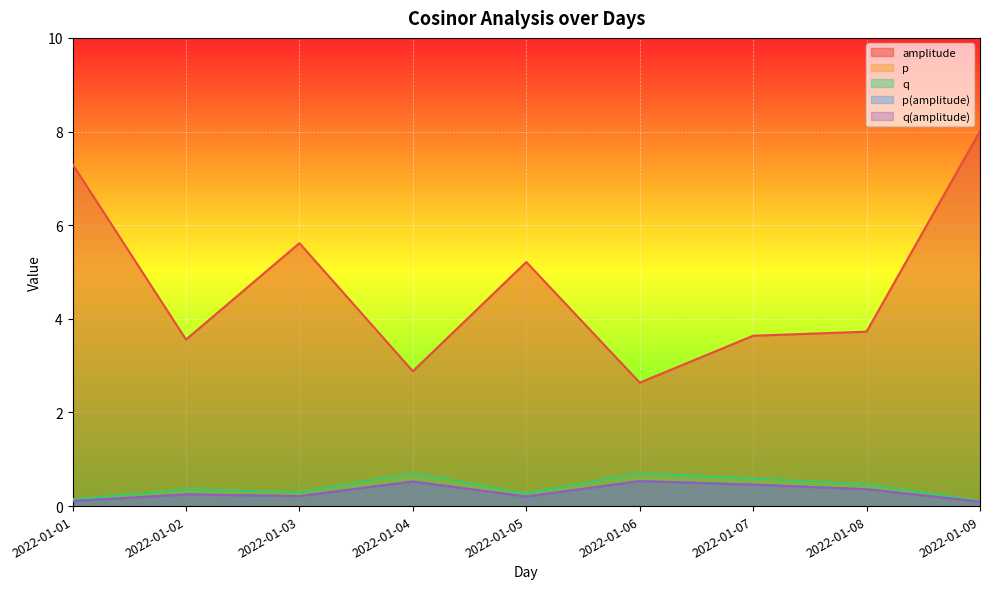

Reading left to right, what are all the values shown in this chart?

amplitude: 2022-01-01=7.3	2022-01-02=3.6	2022-01-03=5.6	2022-01-04=2.9	2022-01-05=5.2	2022-01-06=2.6	2022-01-07=3.6	2022-01-08=3.7	2022-01-09=8.0
p: 2022-01-01=0.1	2022-01-02=0.4	2022-01-03=0.3	2022-01-04=0.7	2022-01-05=0.3	2022-01-06=0.7	2022-01-07=0.6	2022-01-08=0.5	2022-01-09=0.1
q: 2022-01-01=0.1	2022-01-02=0.4	2022-01-03=0.3	2022-01-04=0.7	2022-01-05=0.3	2022-01-06=0.7	2022-01-07=0.6	2022-01-08=0.5	2022-01-09=0.1
p(amplitude): 2022-01-01=0.1	2022-01-02=0.2	2022-01-03=0.2	2022-01-04=0.5	2022-01-05=0.2	2022-01-06=0.5	2022-01-07=0.5	2022-01-08=0.4	2022-01-09=0.1
q(amplitude): 2022-01-01=0.1	2022-01-02=0.2	2022-01-03=0.2	2022-01-04=0.5	2022-01-05=0.2	2022-01-06=0.5	2022-01-07=0.5	2022-01-08=0.4	2022-01-09=0.1